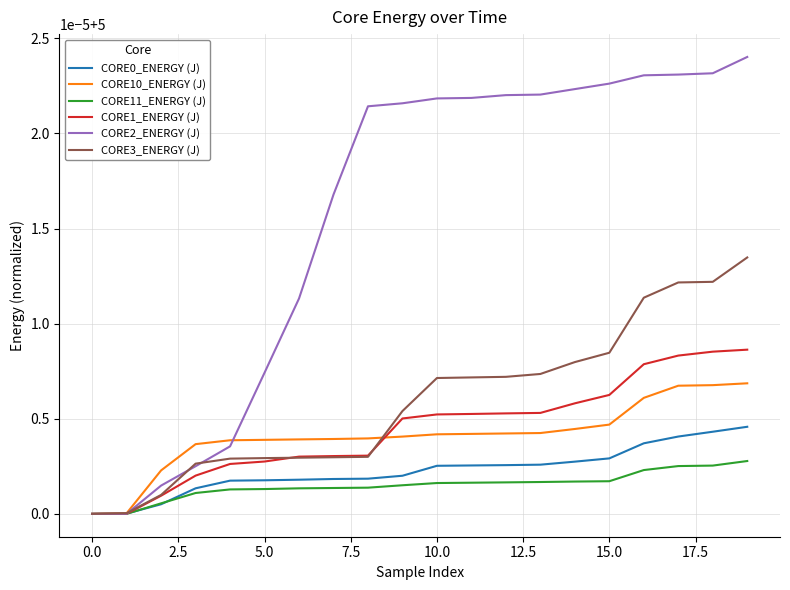

Is this an area chart (filled region under the line)?

No